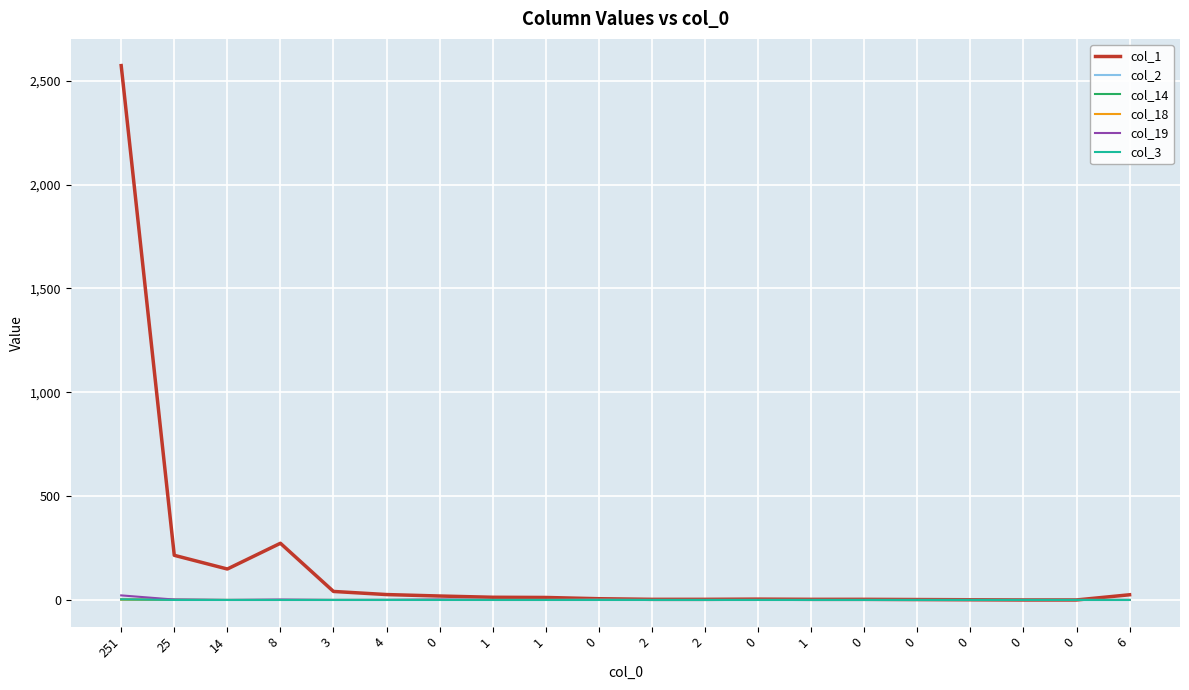

At which label does col_3 reach its minimum?

25